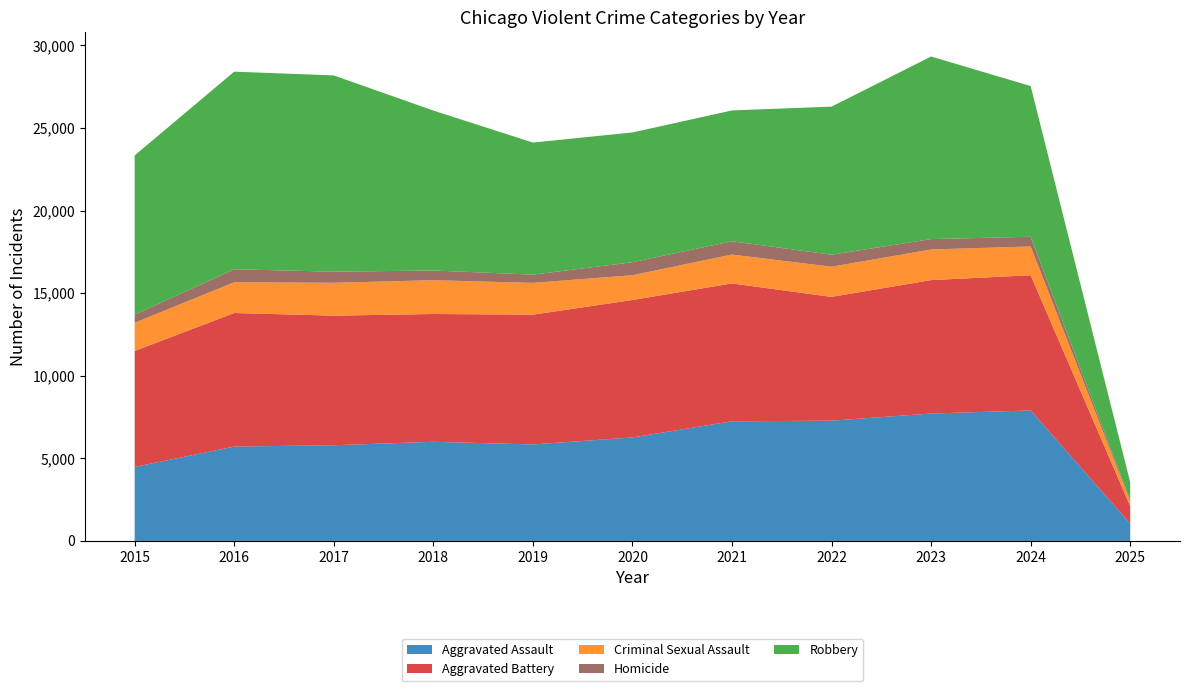

Reading left to right, what are all the values shown in this chart?

Aggravated Assault: 4480	5713	5793	6002	5841	6265	7242	7281	7712	7900	1048
Aggravated Battery: 7019	8085	7845	7735	7858	8320	8346	7493	8077	8185	1057
Criminal Sexual Assault: 1705	1863	1989	2046	1922	1500	1748	1825	1854	1742	291
Homicide: 496	786	672	588	499	787	805	727	629	586	71
Robbery: 9638	11960	11881	9681	7995	7855	7920	8964	11053	9121	1081